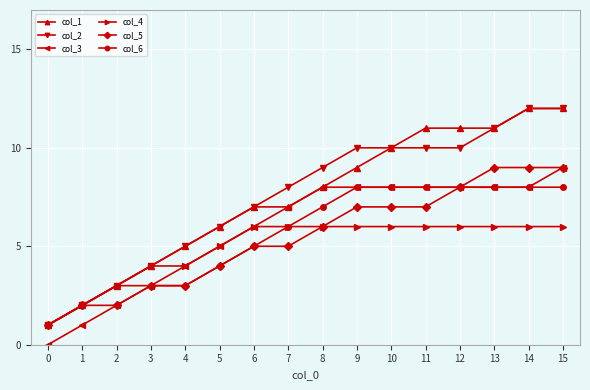

Where is col_4 nearest to the value 3?

2